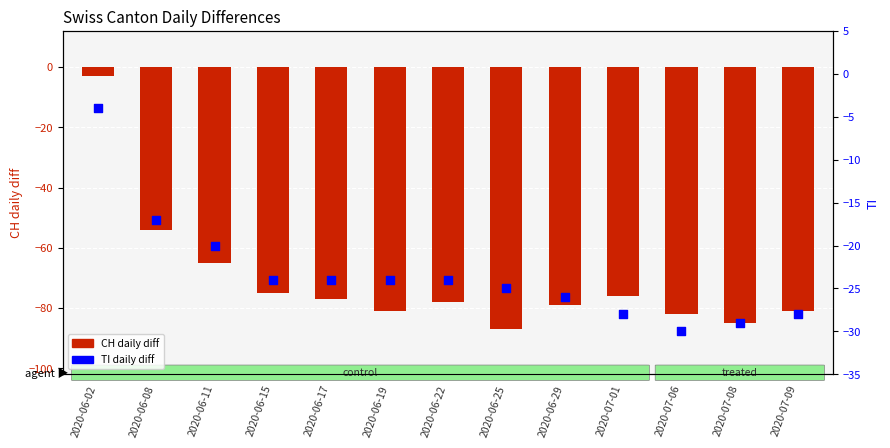

What are all the series names shown in the legend?

CH daily diff, TI daily diff